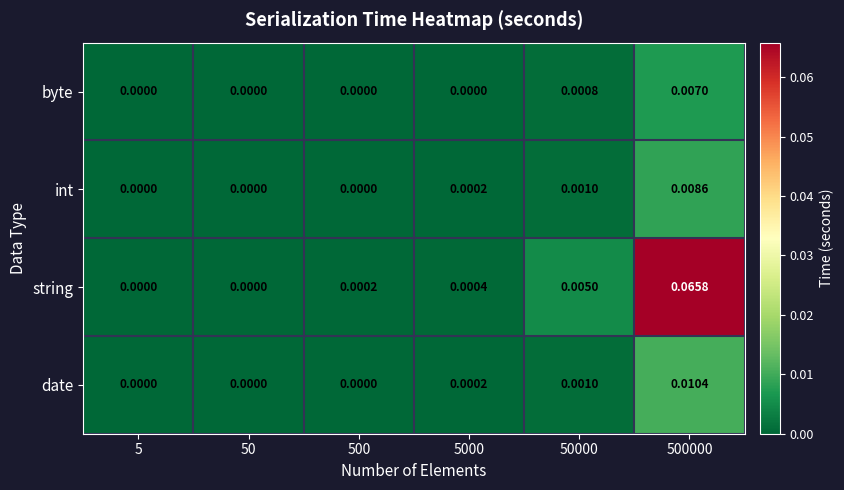

Rank the series by their maximum value, from lowest to highest.

byte, int, date, string